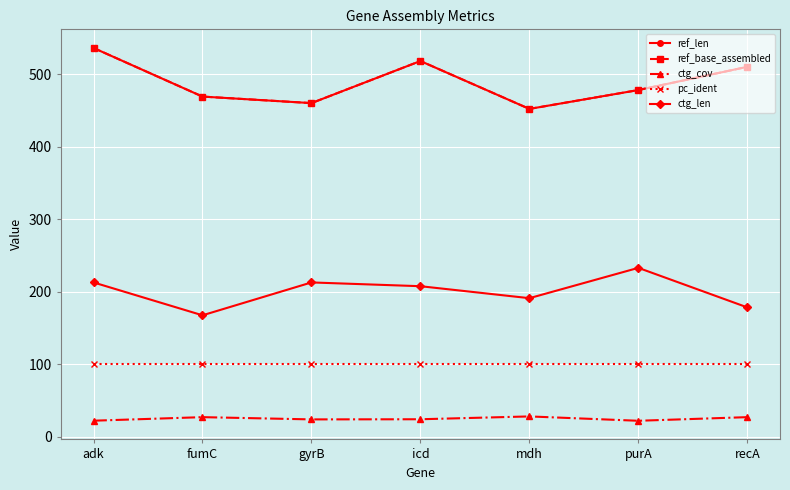

Does the chart have visible grid lines?

Yes